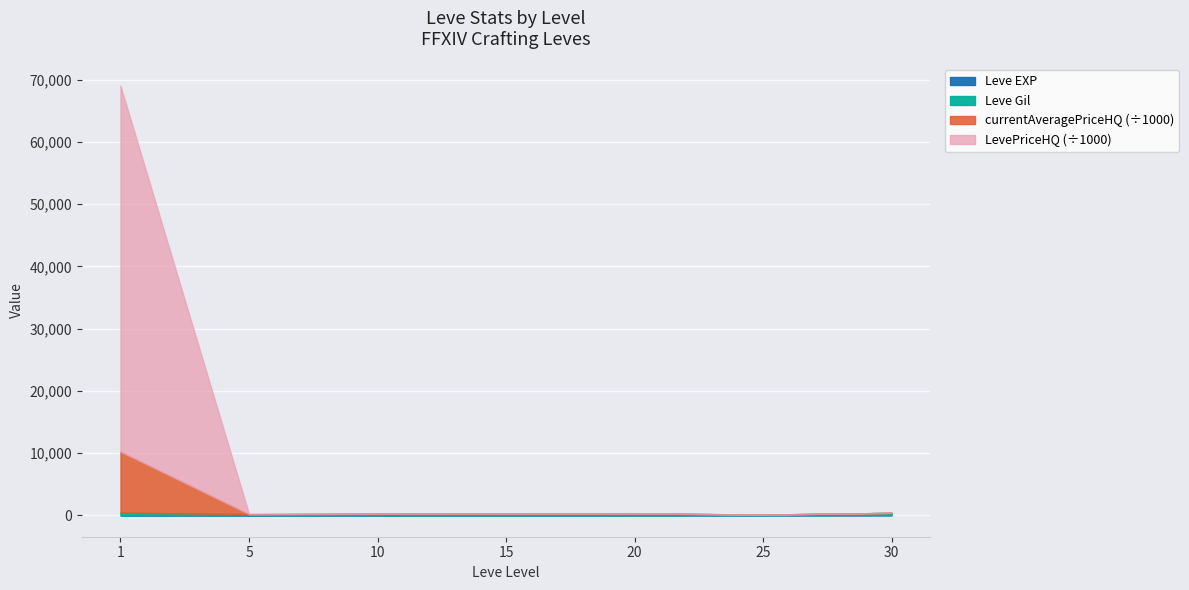

At which category does the chart reach its peak across all series?

1